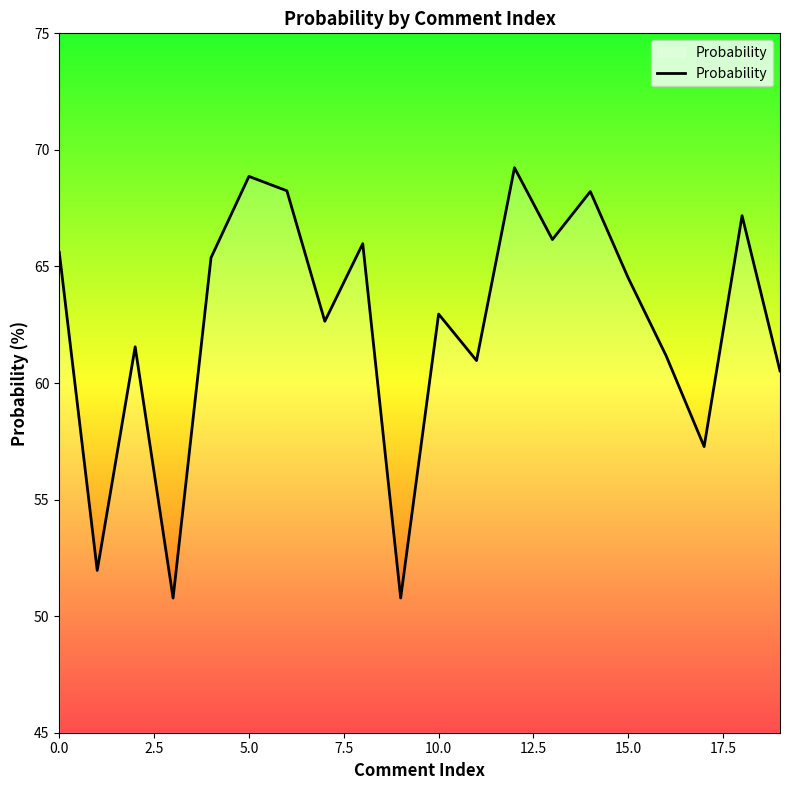

What is the difference between the maximum and minimum values?

18.5